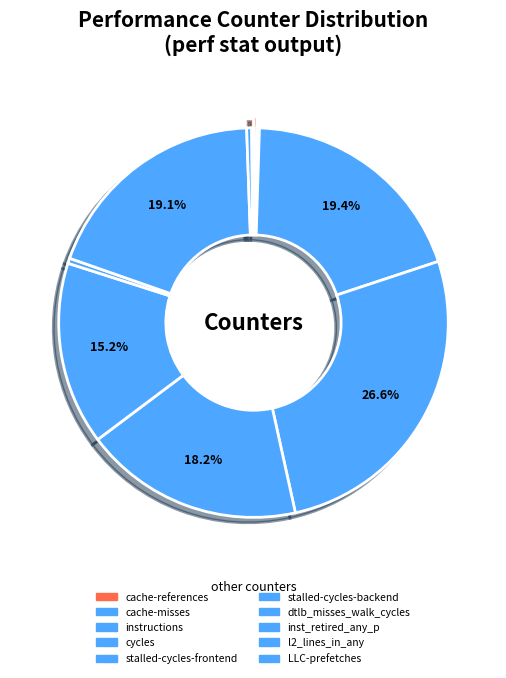

Does LLC-prefetches account for over 50% of the chart?

No